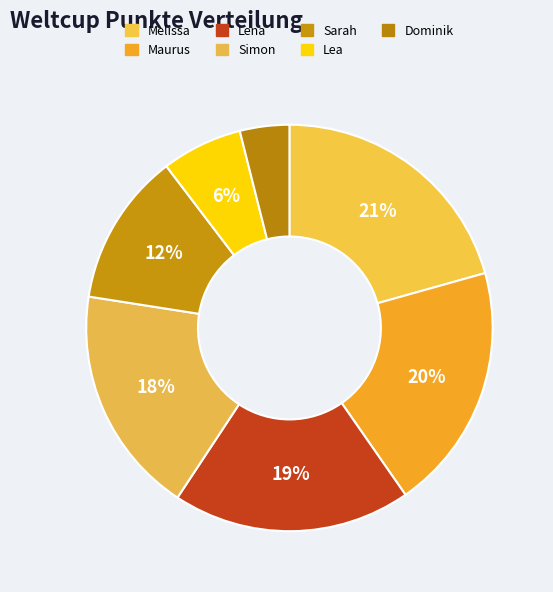

Is there any slice that represents more than half of the pie?

No